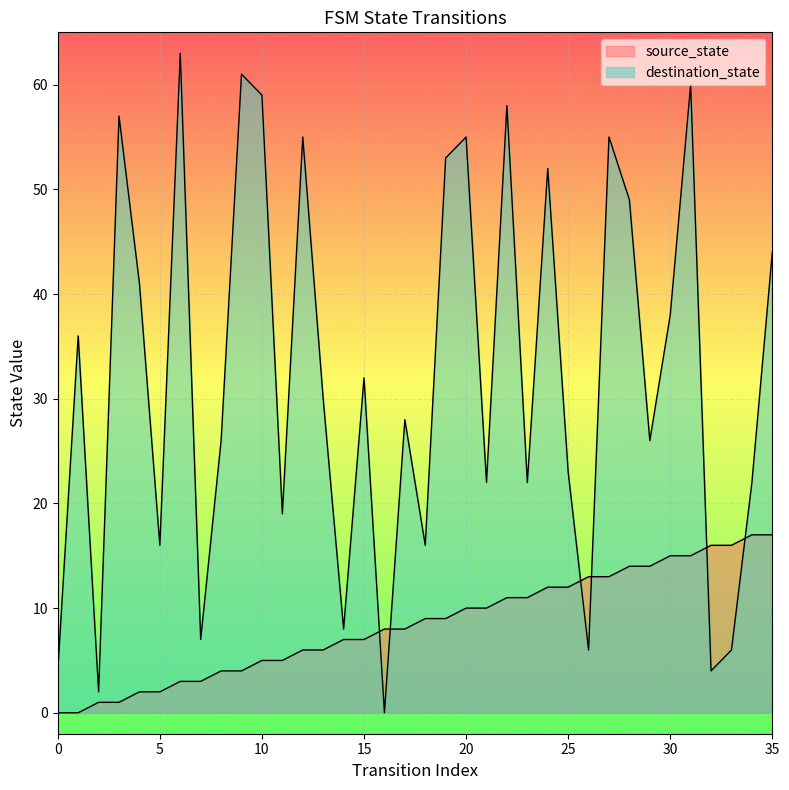

Which label corresponds to the largest value in the chart?

6